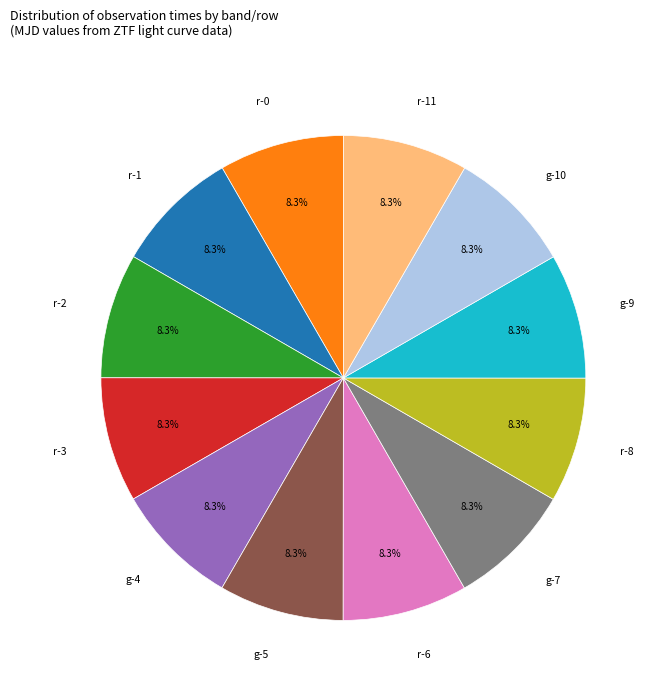

What is the ratio of the value at r-0 to the value at g-7?

1.0